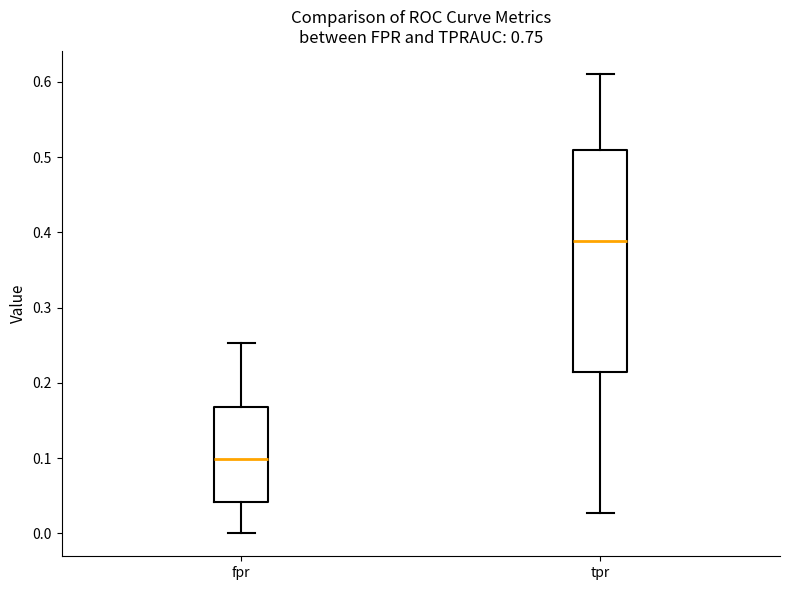

Which box has the highest median line?

tpr